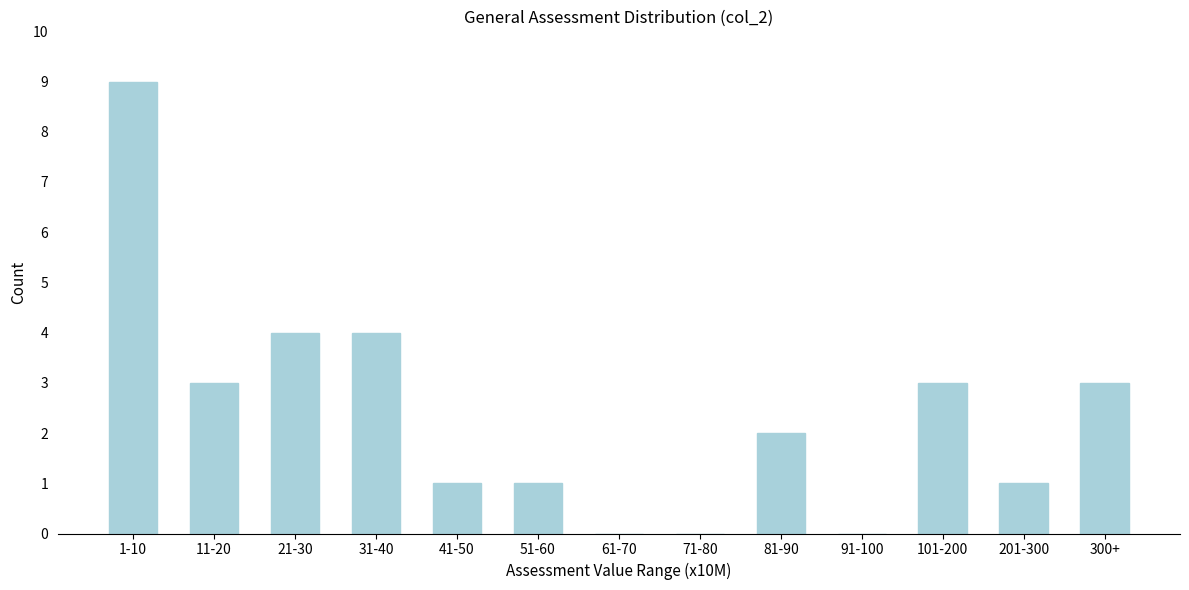

Reading right to left, extract all data points from this chart.

300+=3	201-300=1	101-200=3	91-100=0	81-90=2	71-80=0	61-70=0	51-60=1	41-50=1	31-40=4	21-30=4	11-20=3	1-10=9